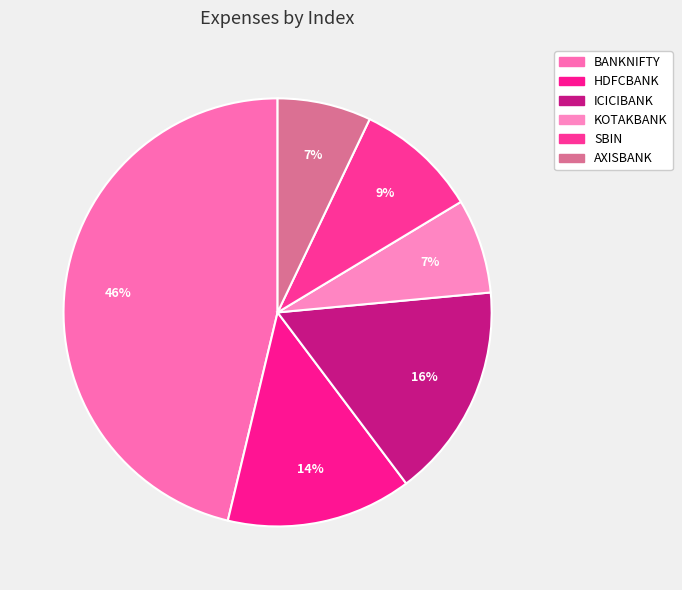

Which has a higher value, SBIN or ICICIBANK?

ICICIBANK